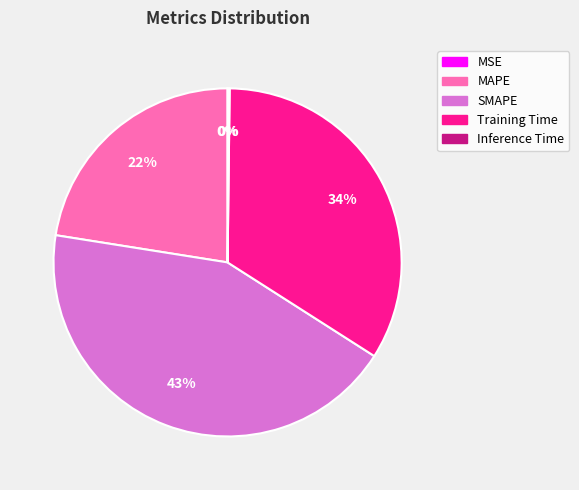

Is Training Time the majority of the pie?

No